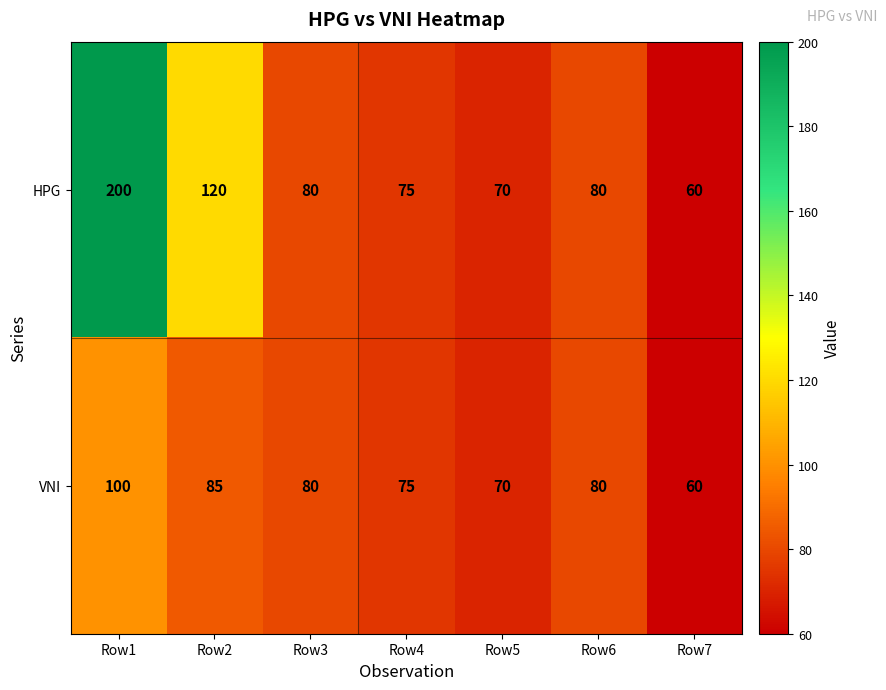

How many series are shown in this chart?

2